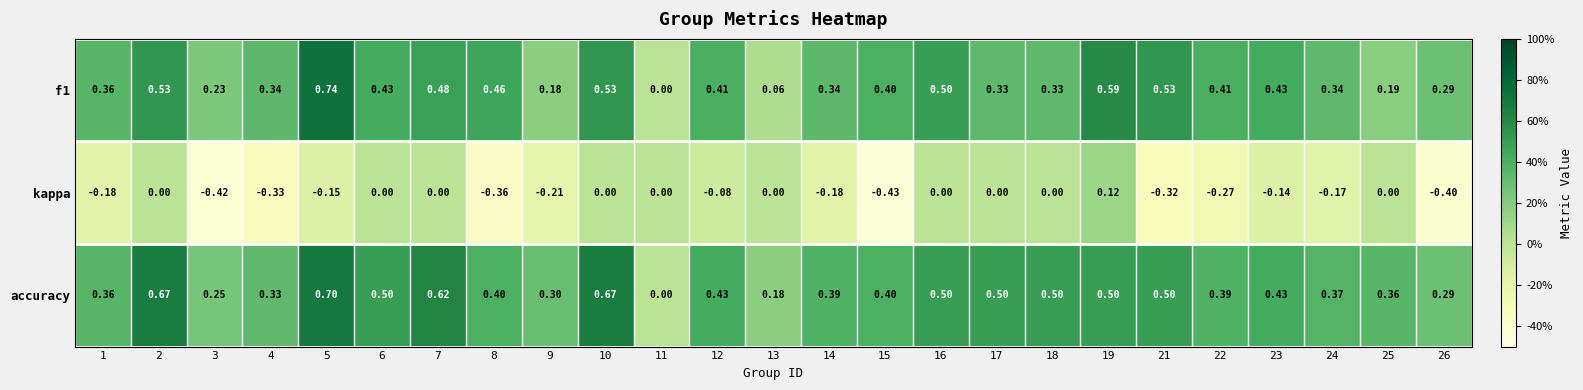

Between 6 and 23, which series saw the biggest shift?

kappa